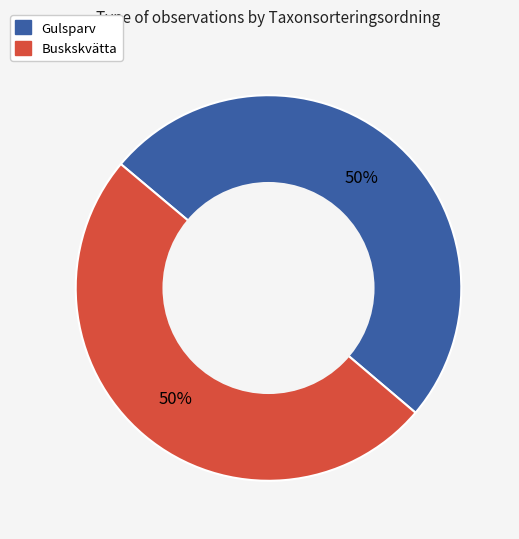

What is the ratio of the value at Buskskvätta to the value at Gulsparv?

1.0